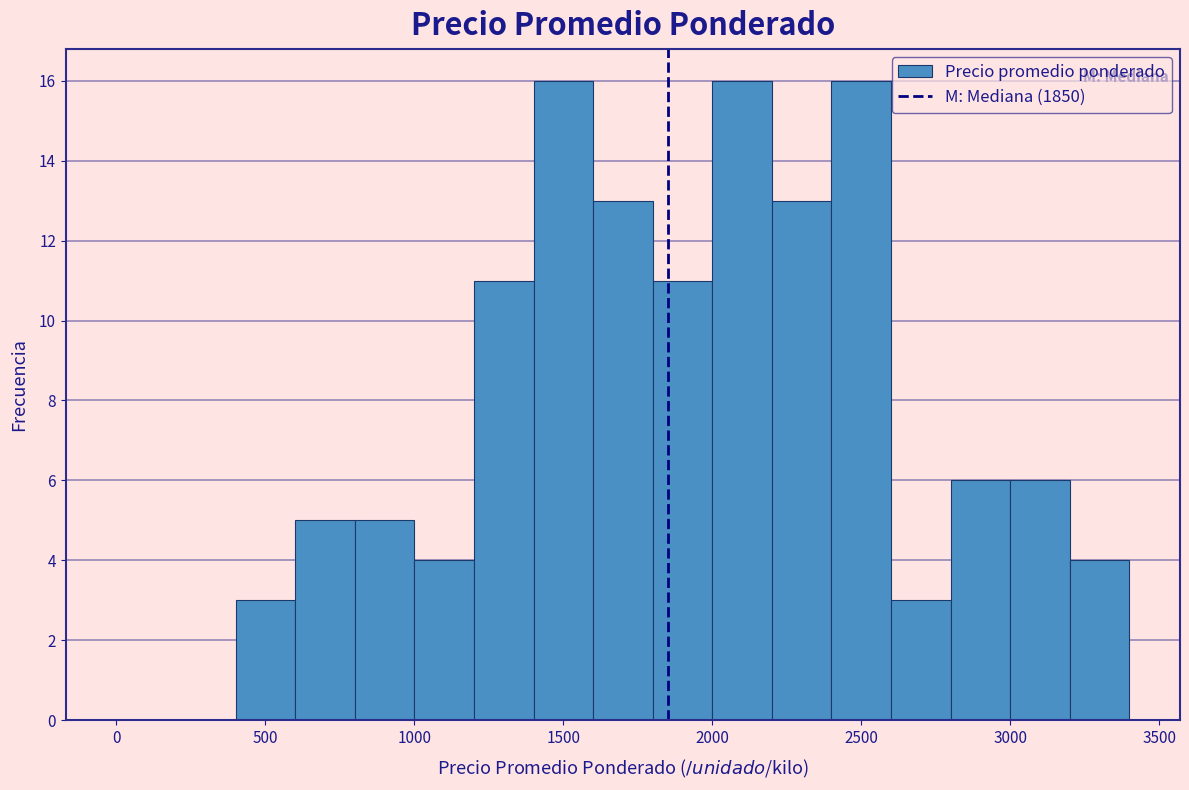

Reading left to right, list every bar in this chart as the range it spans on the x-axis followed by its height. The values are not printed on the chart, so give them approximately, as read against the axis.

0 to 200: 0
200 to 400: 0
400 to 600: 3
600 to 800: 5
800 to 1000: 5
1000 to 1200: 4
1200 to 1400: 11
1400 to 1600: 16
1600 to 1800: 13
1800 to 2000: 11
2000 to 2200: 16
2200 to 2400: 13
2400 to 2600: 16
2600 to 2800: 3
2800 to 3000: 6
3000 to 3200: 6
3200 to 3400: 4